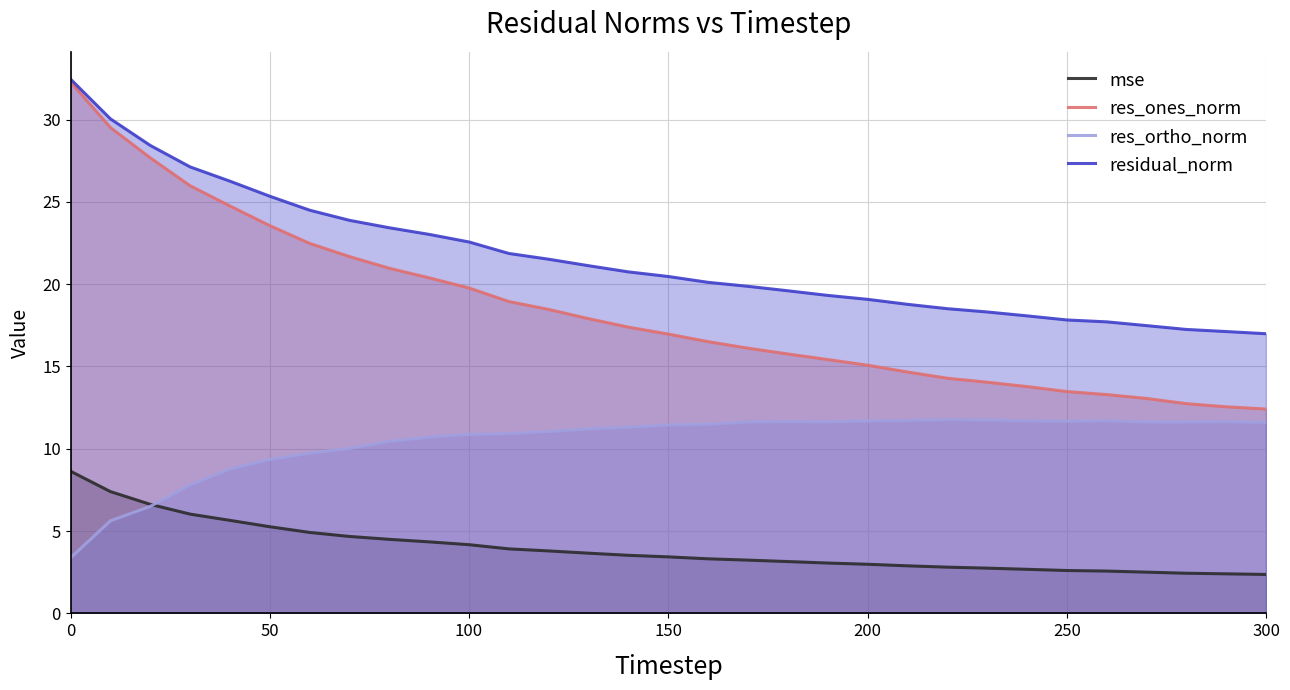

What is the lowest value of the res_ones_norm series?

12.4